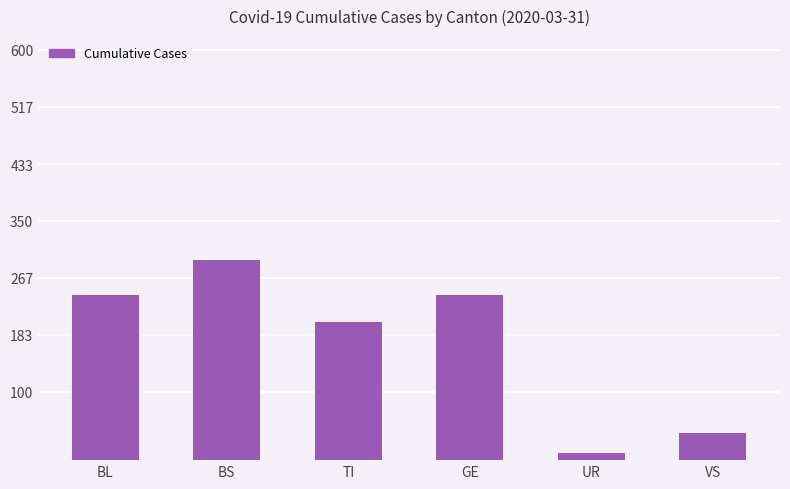

What is the label of the 5th bar from the right?

BS